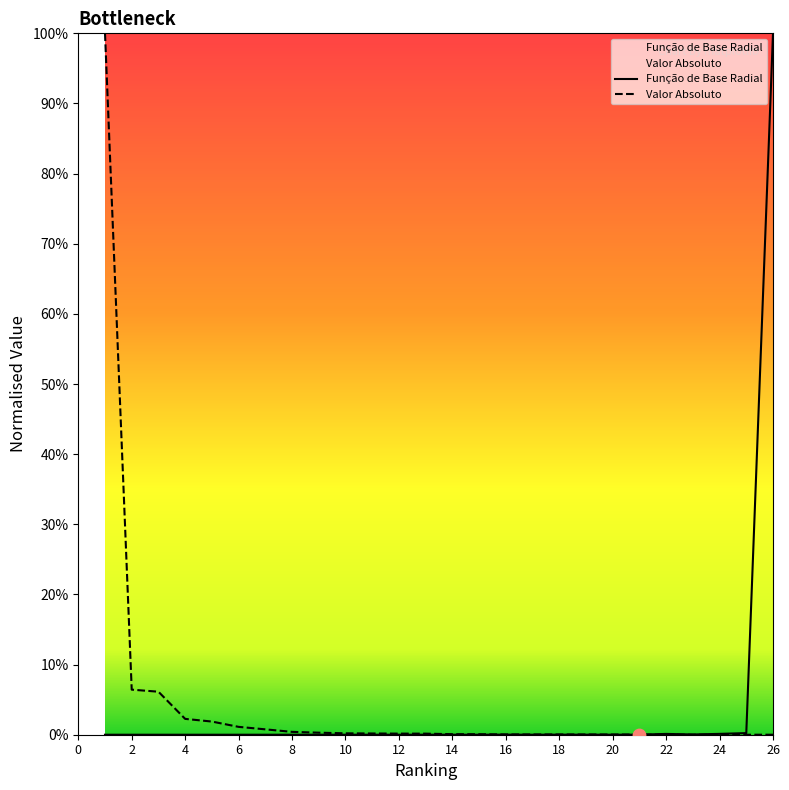

Which series contains the highest Y value?

Função de Base Radial